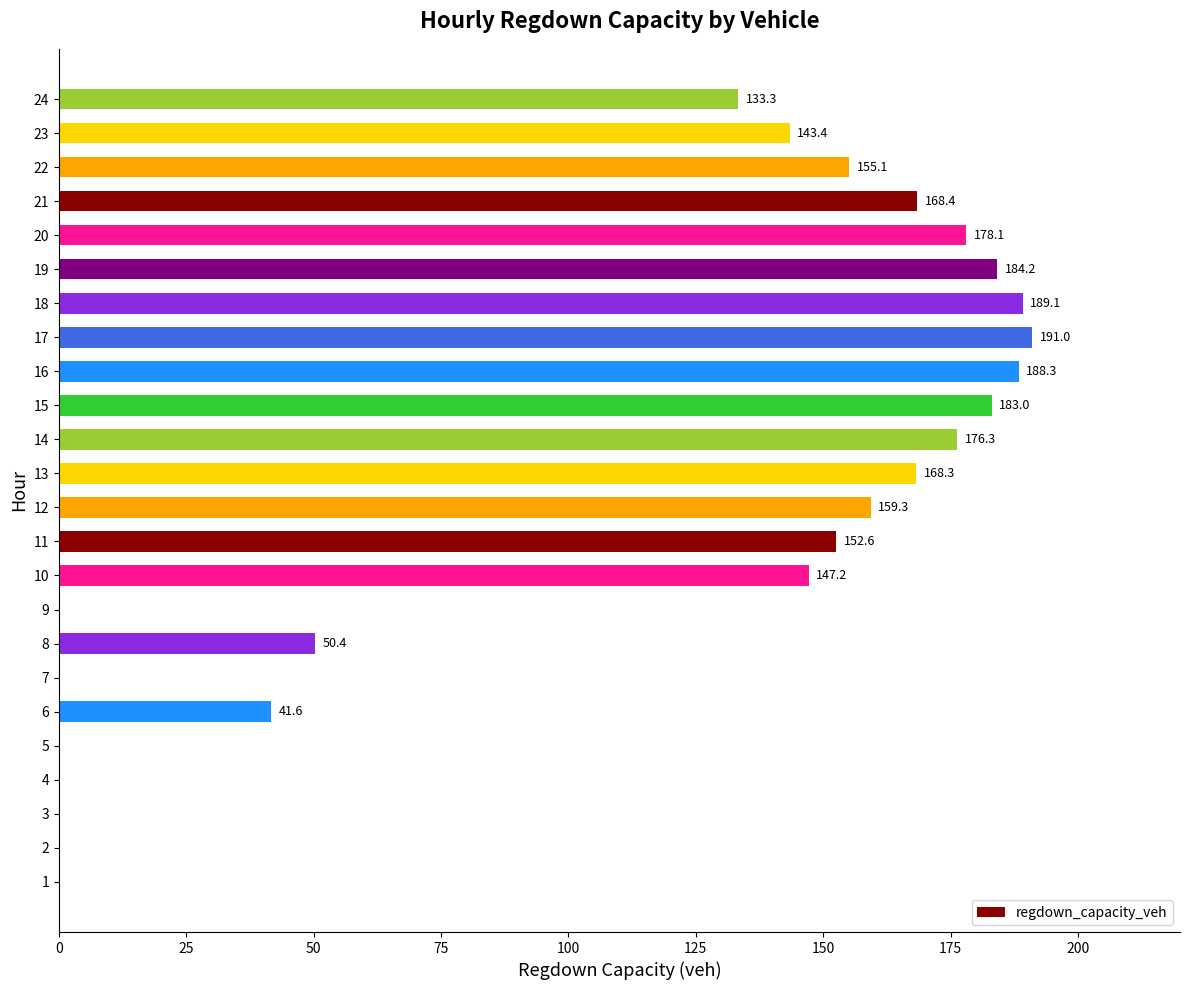

The chart shows a value of 78.4 at 1. True or false?

False